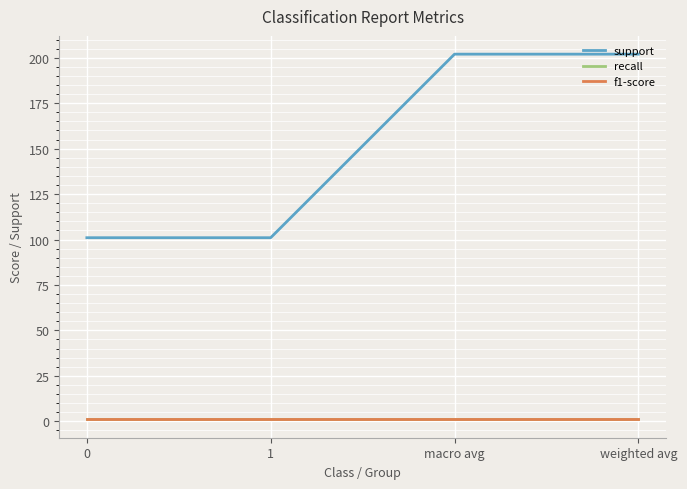

Does the chart display data point markers on the line(s)?

No